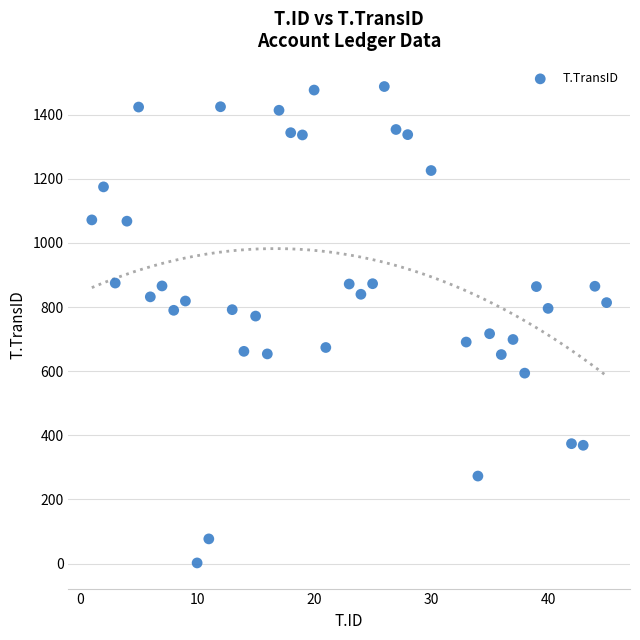

What is the range of Y values (max minus min)?

1486